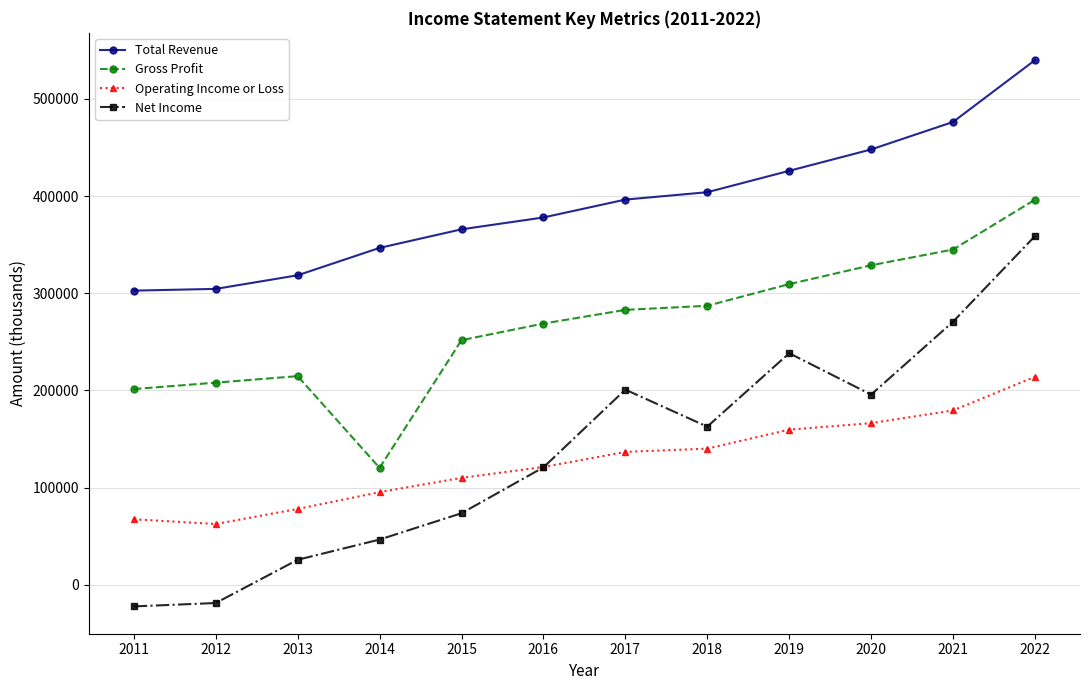

What is the value of the Total Revenue point at the 6th from the left?

378000